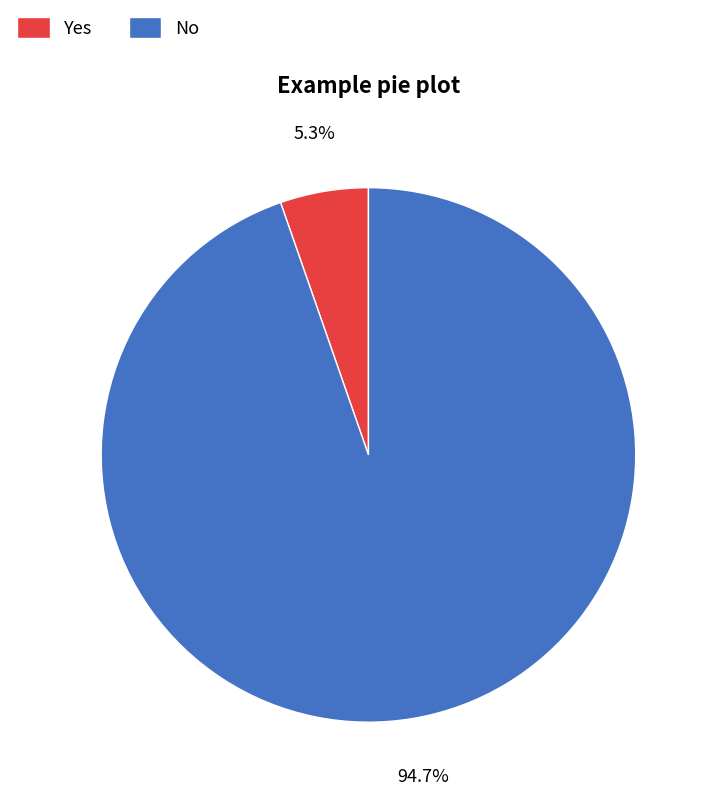

Is there a majority slice in this chart?

Yes